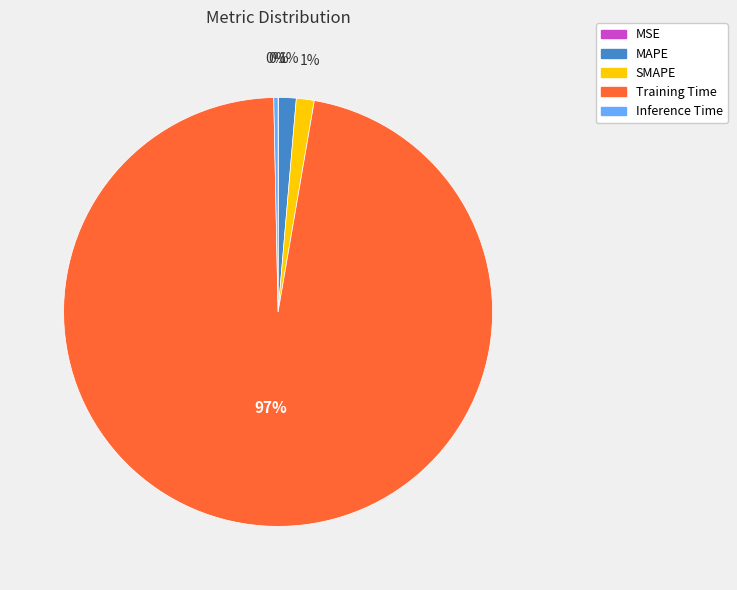

Which slice is the largest?

Training Time